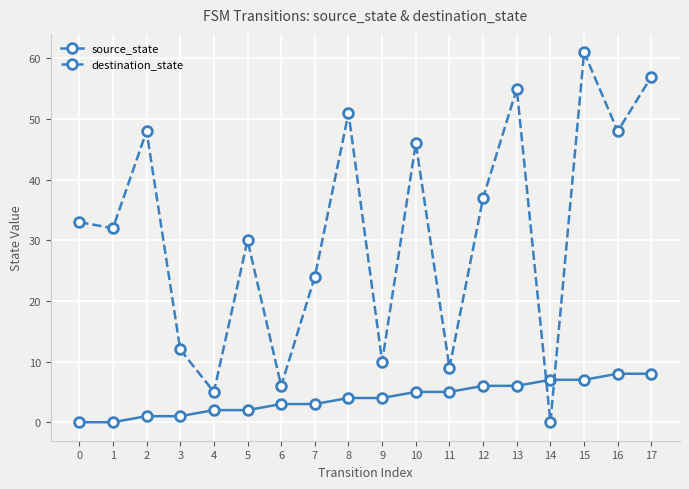

What is the value of the destination_state point at the 4th from the left?

12